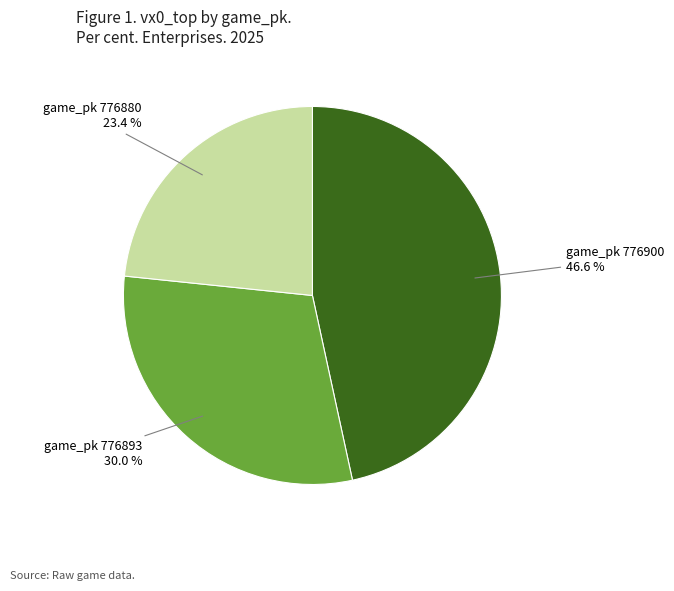

Is there a majority slice in this chart?

No